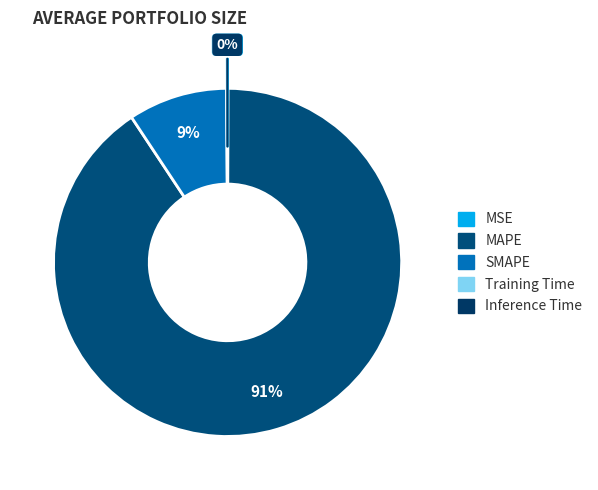

Is the sum of SMAPE and Training Time greater than half?

No